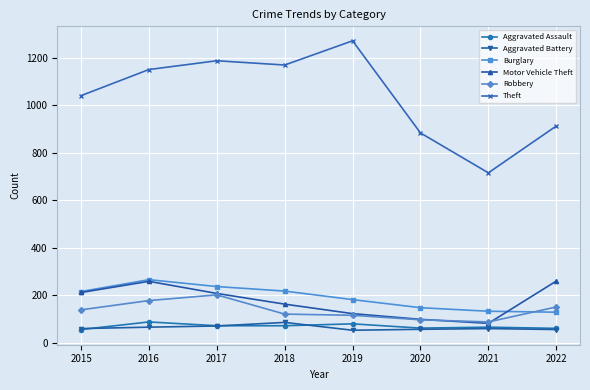

In Motor Vehicle Theft, how many points are higher than both neighbors (excluding endpoints)?

1